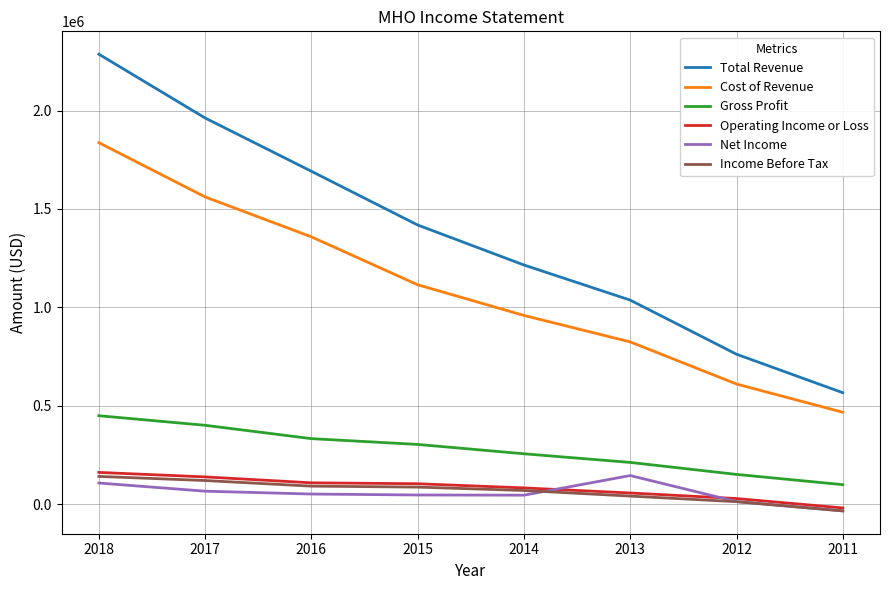

Between 2018 and 2013, which series saw the biggest shift?

Total Revenue